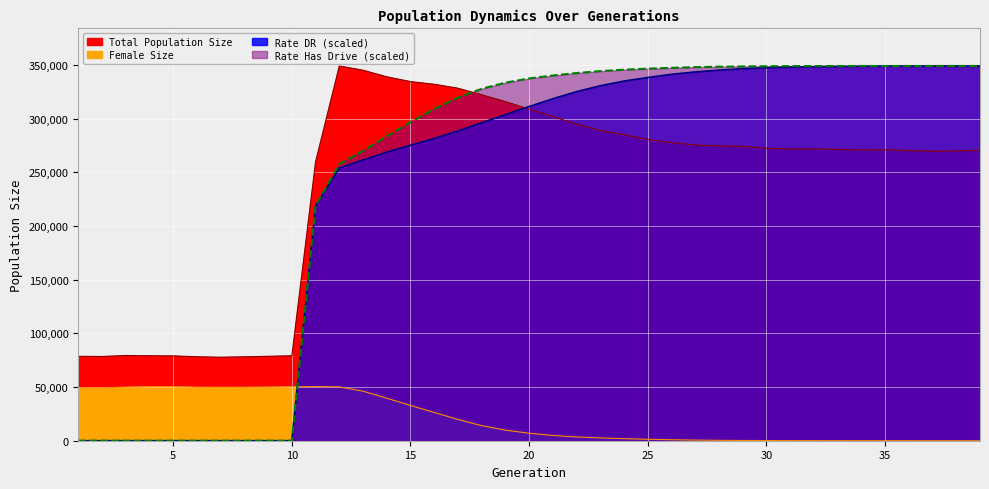

At how many categories does at least one series exceed 24253?

39